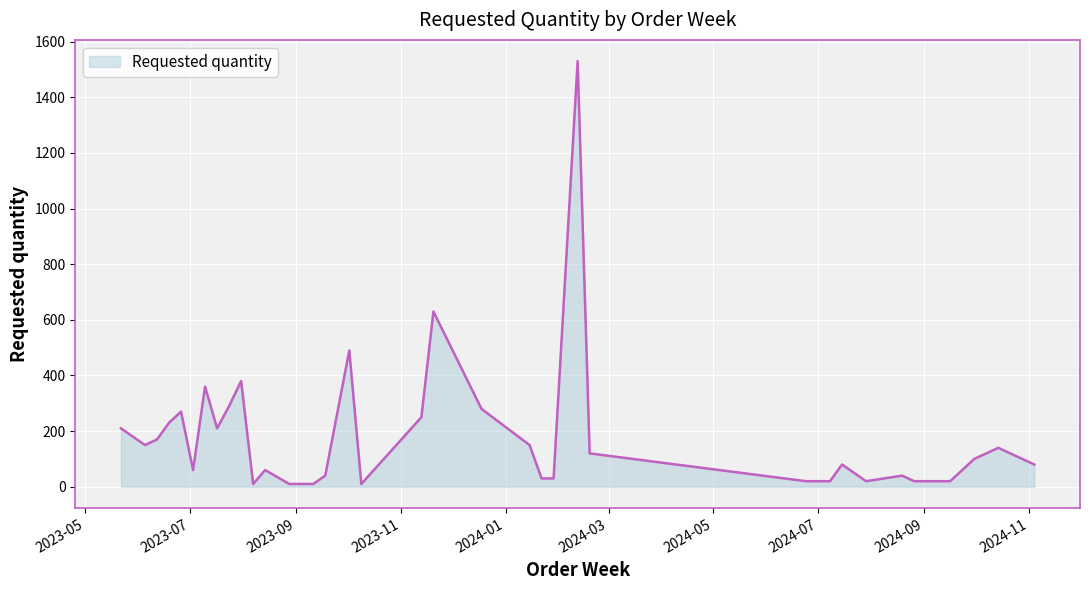

What is the difference between the maximum and minimum values?

1520